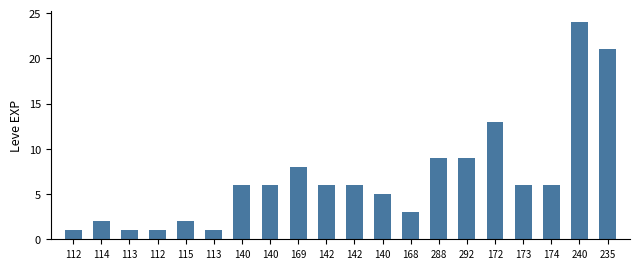

What is the difference between the values at 142 and 235?

15